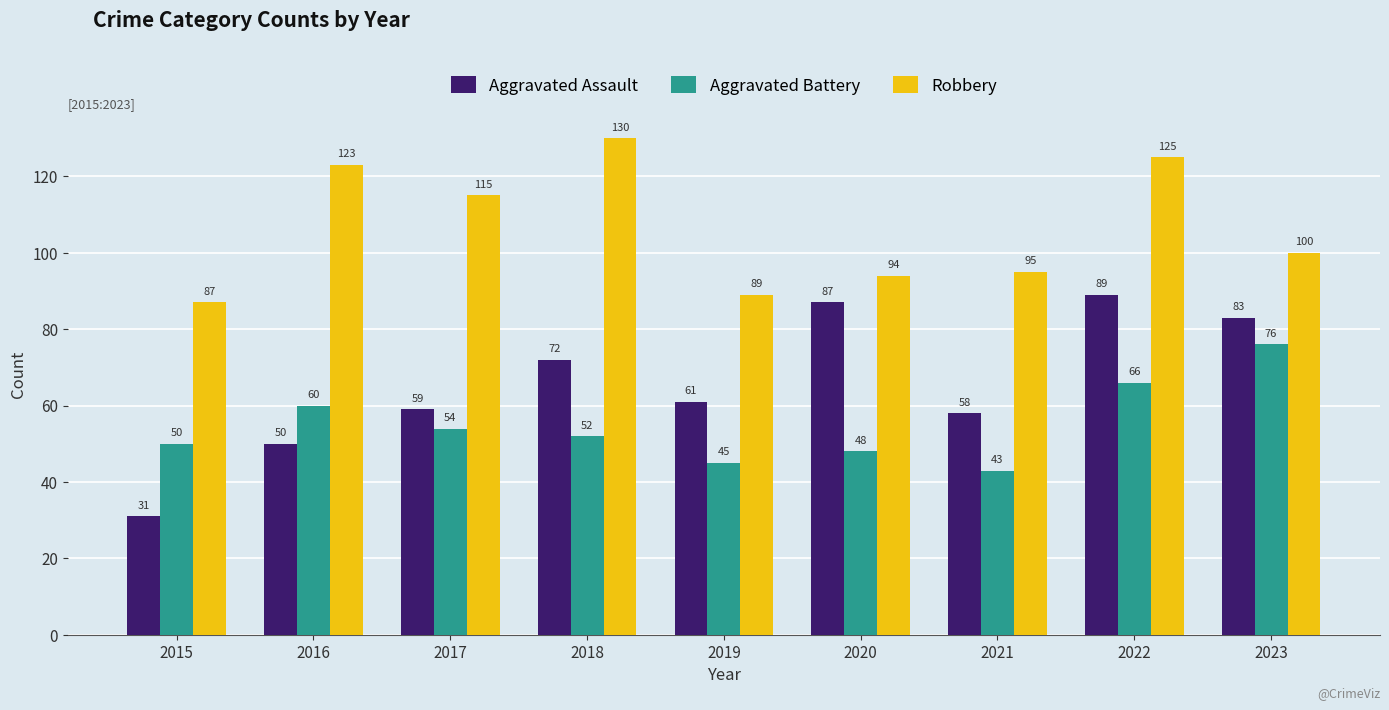

What is the minimum value shown in the chart?

31